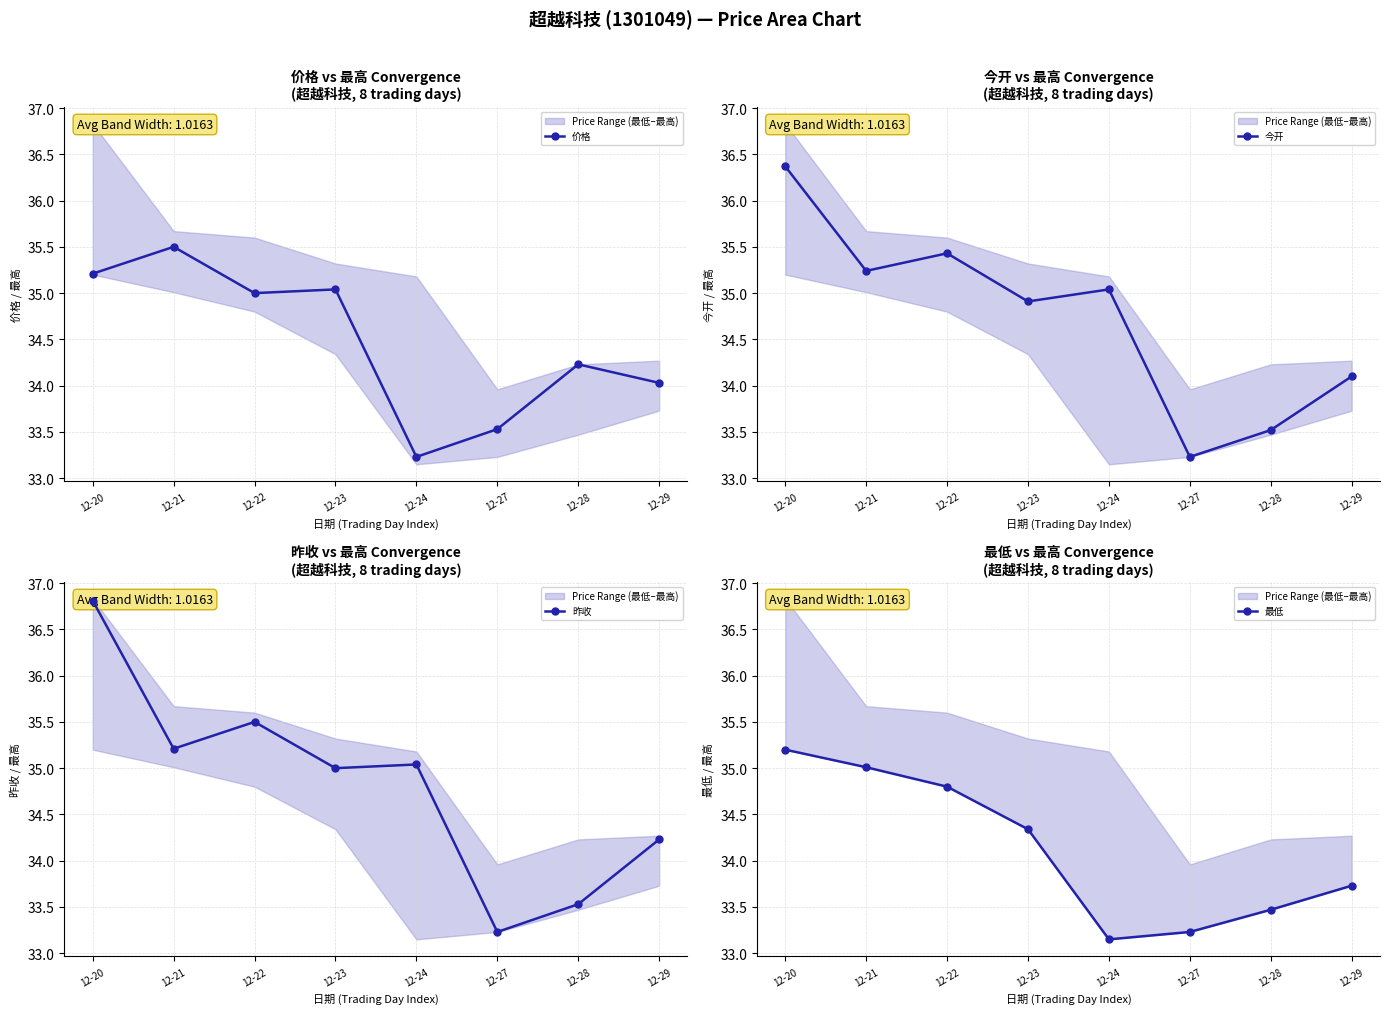

Reading left to right, transcribe all the data shown in this chart.

价格: 12-20=35.2	12-21=35.5	12-22=35.0	12-23=35.0	12-24=33.2	12-27=33.5	12-28=34.2	12-29=34.0
今开: 12-20=36.4	12-21=35.2	12-22=35.4	12-23=34.9	12-24=35.0	12-27=33.2	12-28=33.5	12-29=34.1
昨收: 12-20=36.8	12-21=35.2	12-22=35.5	12-23=35.0	12-24=35.0	12-27=33.2	12-28=33.5	12-29=34.2
最低: 12-20=35.2	12-21=35.0	12-22=34.8	12-23=34.3	12-24=33.1	12-27=33.2	12-28=33.5	12-29=33.7